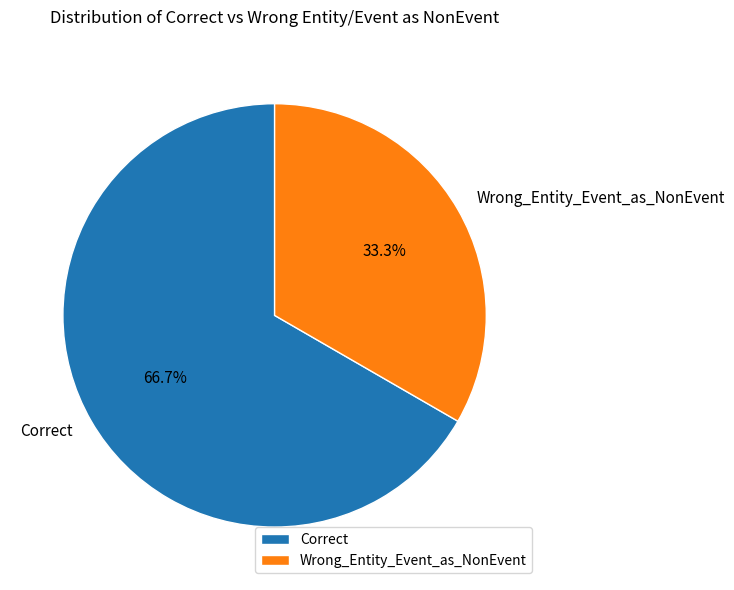

Does any single category account for the majority?

Yes